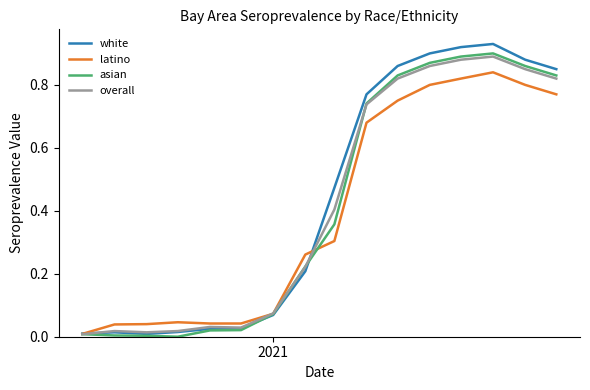

Which series has the widest spread of values?

white